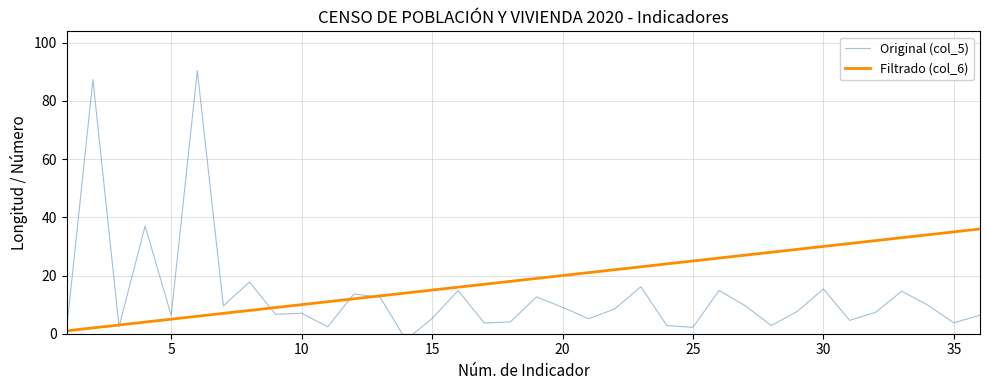

The value of Filtrado (col_6) at 25 is 39. True or false?

False